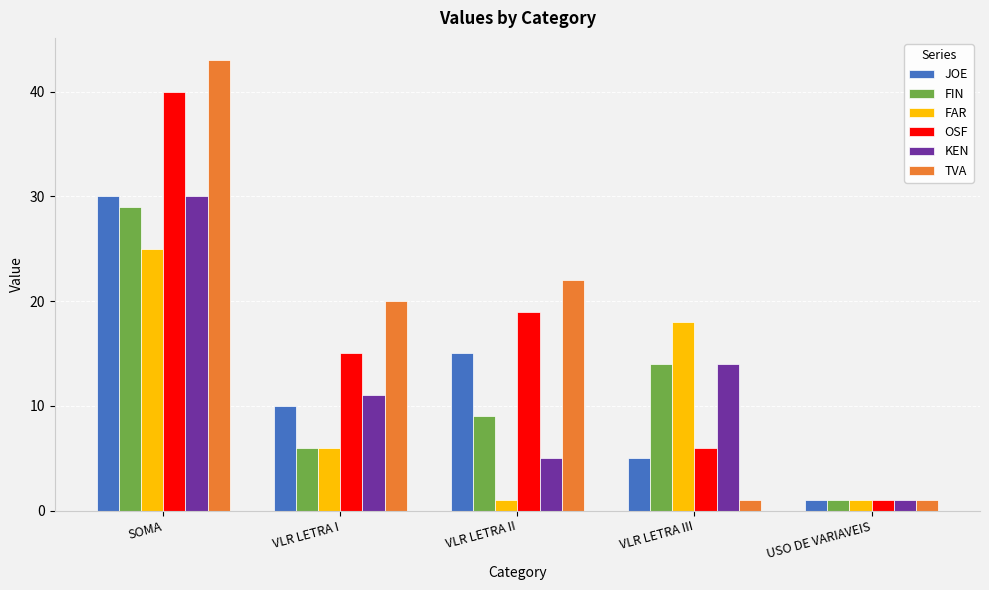

Which label corresponds to the largest value in the chart?

SOMA